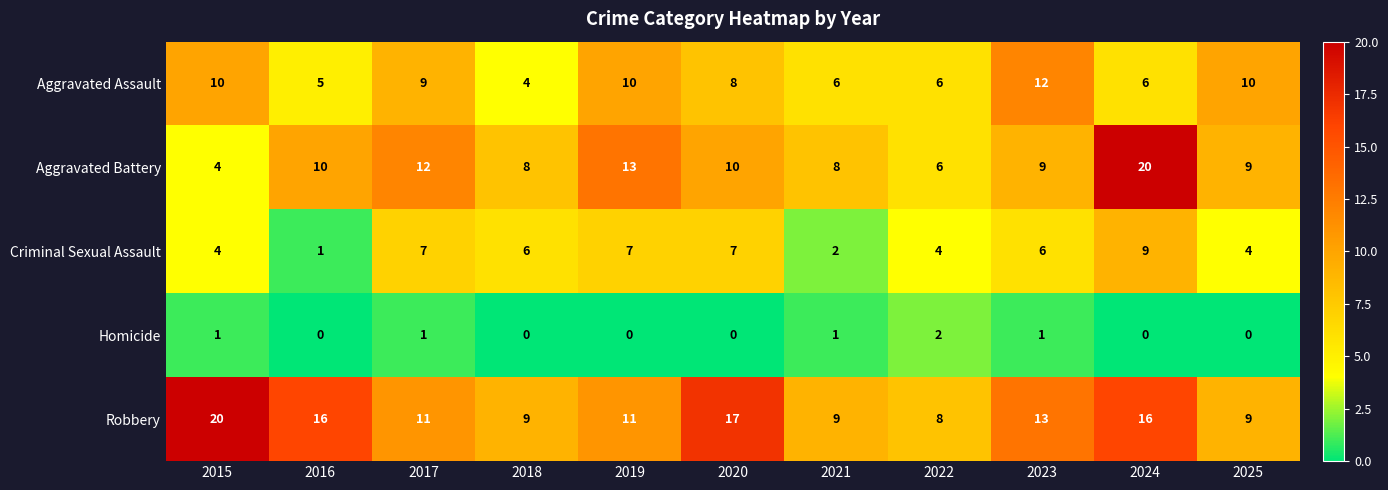

The value of Aggravated Battery at 2019 is 13. True or false?

True